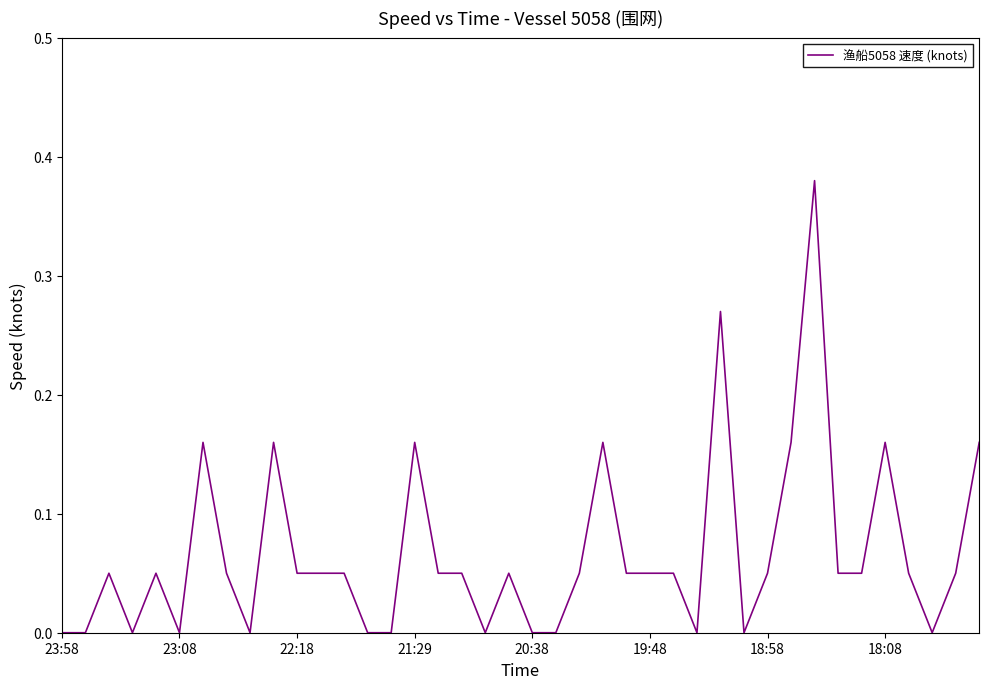

At which category does the chart reach its peak across all series?

32